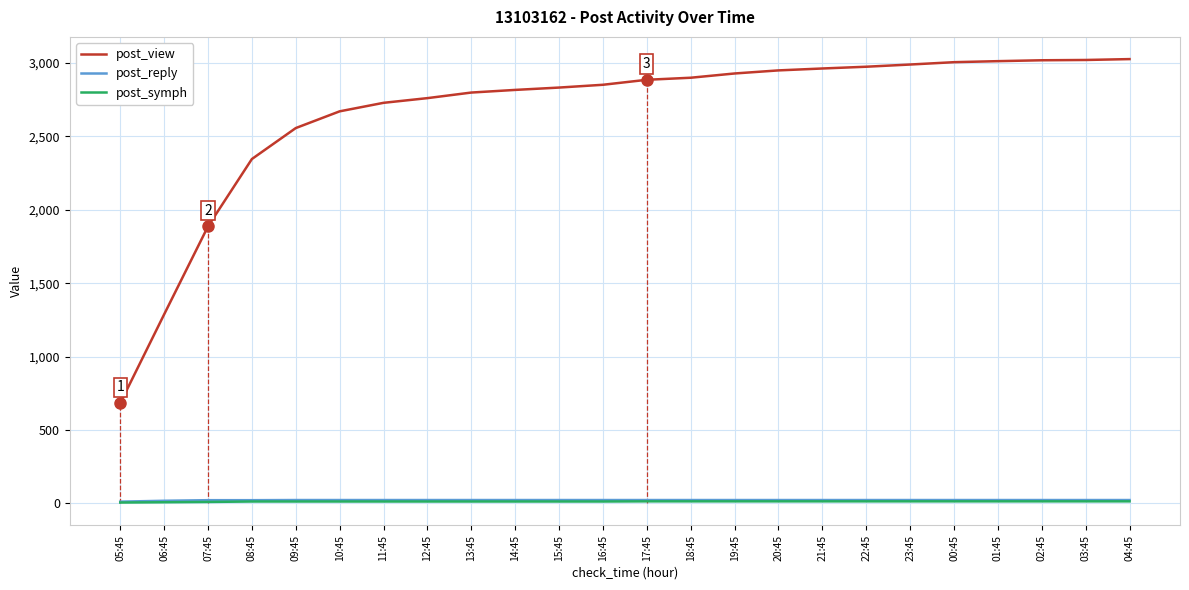

What is the value of the post_symph point at the 19th from the left?

13